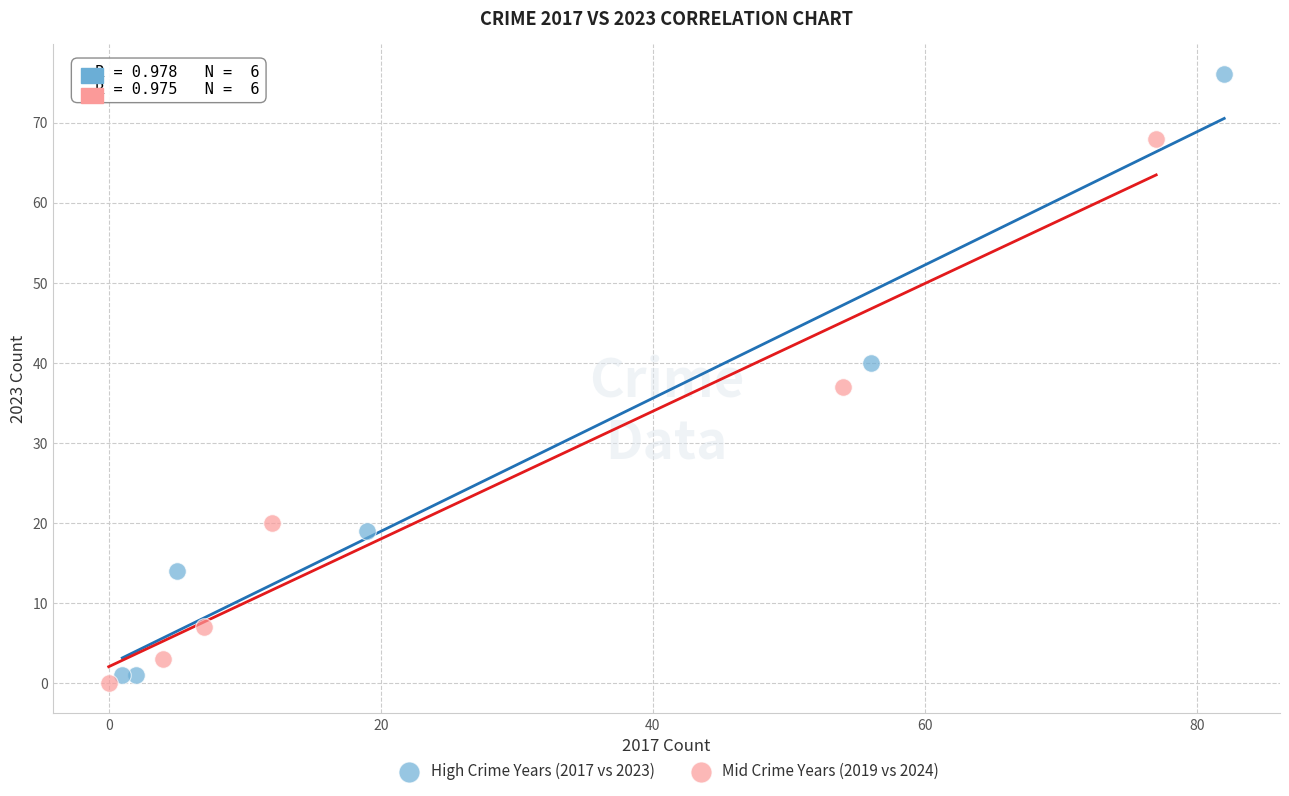

Which series contains the lowest Y value?

Mid Crime Years (2019 vs 2024)